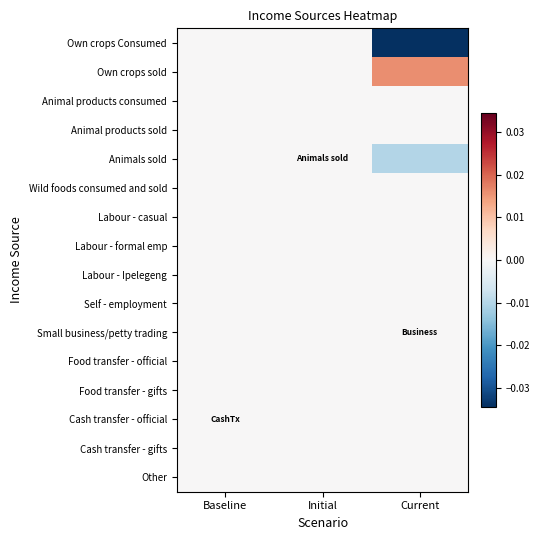

At Initial, list the series in order from largest to smallest.

Own crops Consumed, Own crops sold, Animal products consumed, Animal products sold, Animals sold, Wild foods consumed and sold, Labour - casual, Labour - formal emp, Labour - Ipelegeng, Self - employment, Small business/petty trading, Food transfer - official, Food transfer - gifts, Cash transfer - official, Cash transfer - gifts, Other